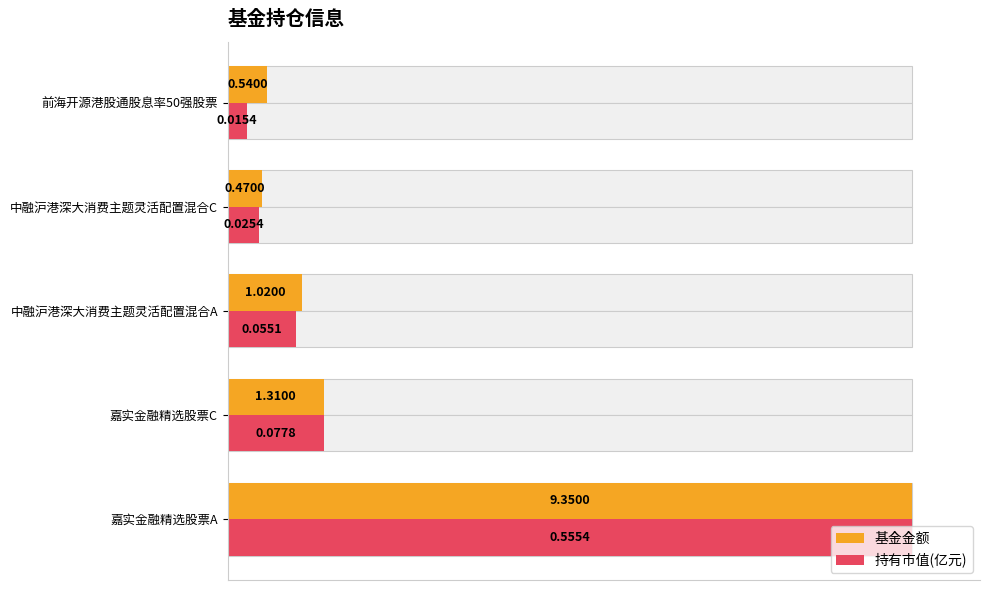

How many series are shown in this chart?

2